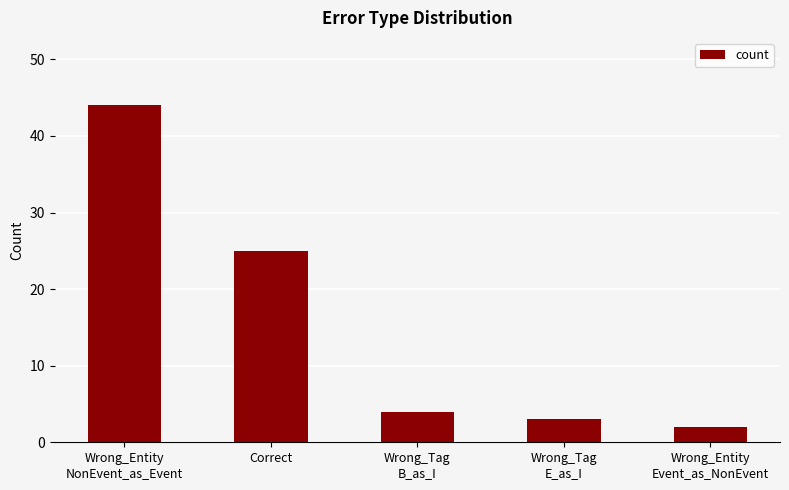

What is the ratio of the value at Correct to the value at Wrong_Tag
B_as_I?

6.2